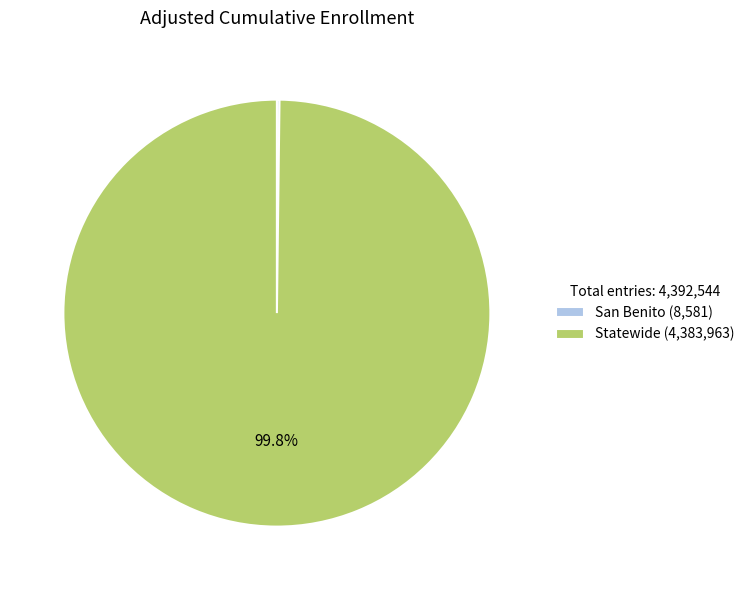

How much of the chart is everything except Statewide (4,383,963)?

0.2%